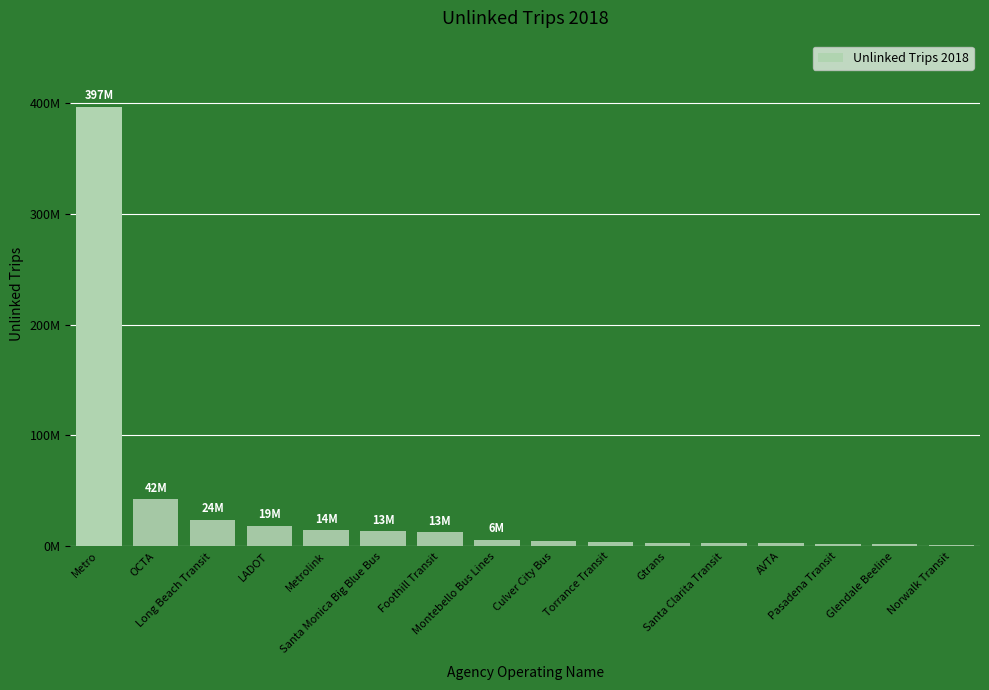

Are the bars grouped side by side (vs. stacked)?

No